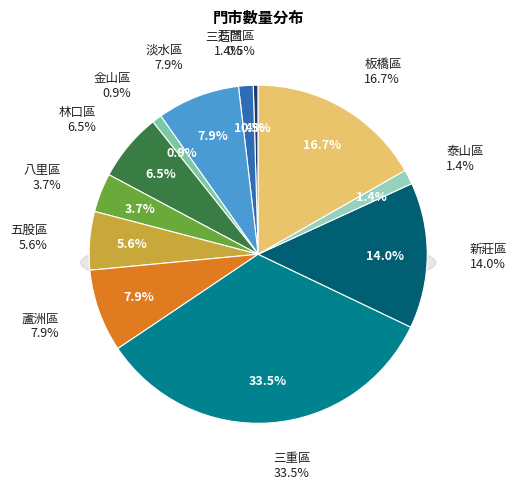

To the nearest percent, what is the average slice percentage?

8%